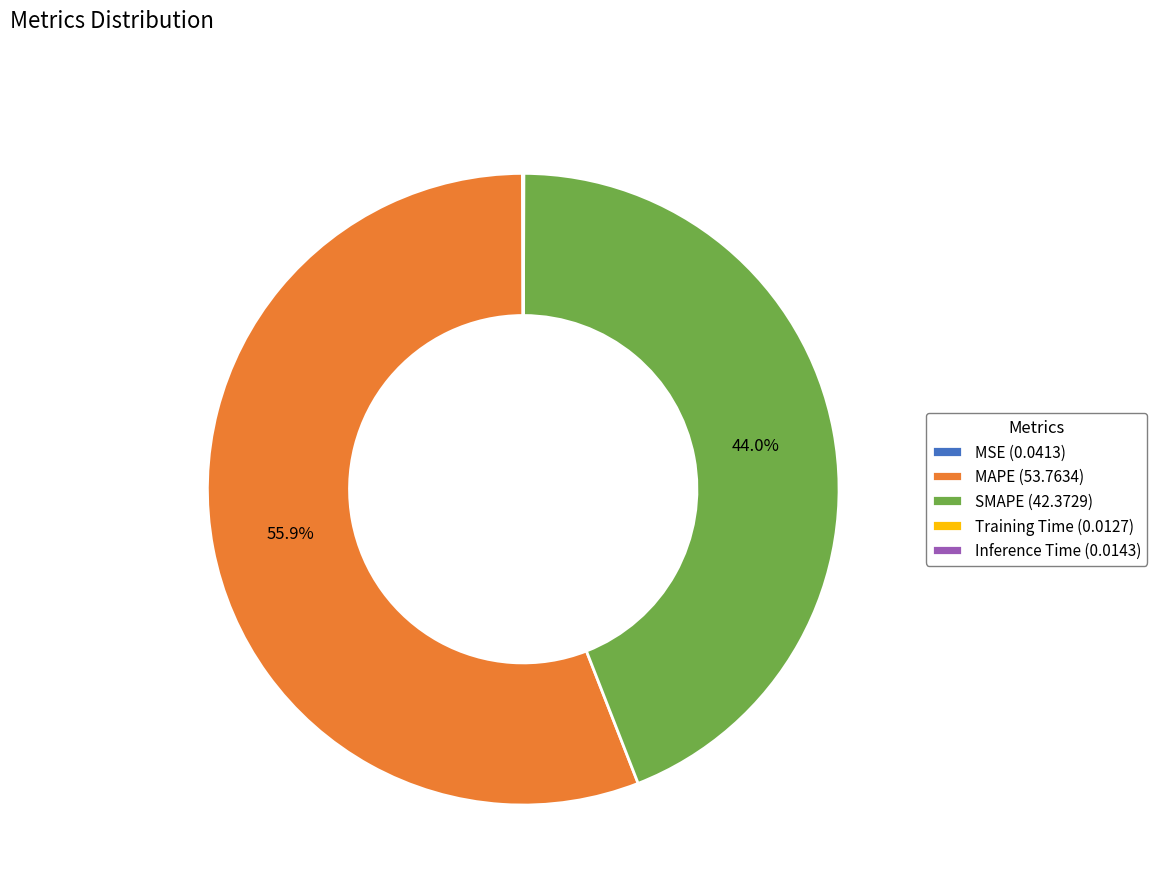

To the nearest percent, what is the difference between the largest and smallest slice percentages?

56%